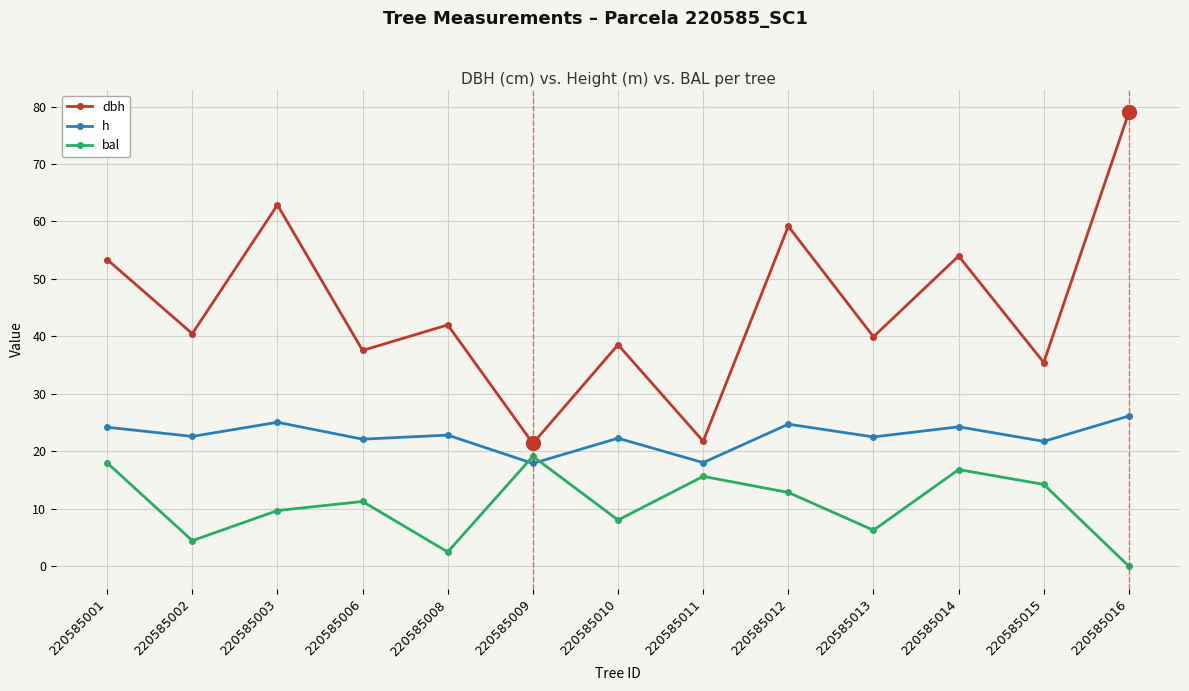

True or false: dbh has a value of 37.6 at 220585006.

True